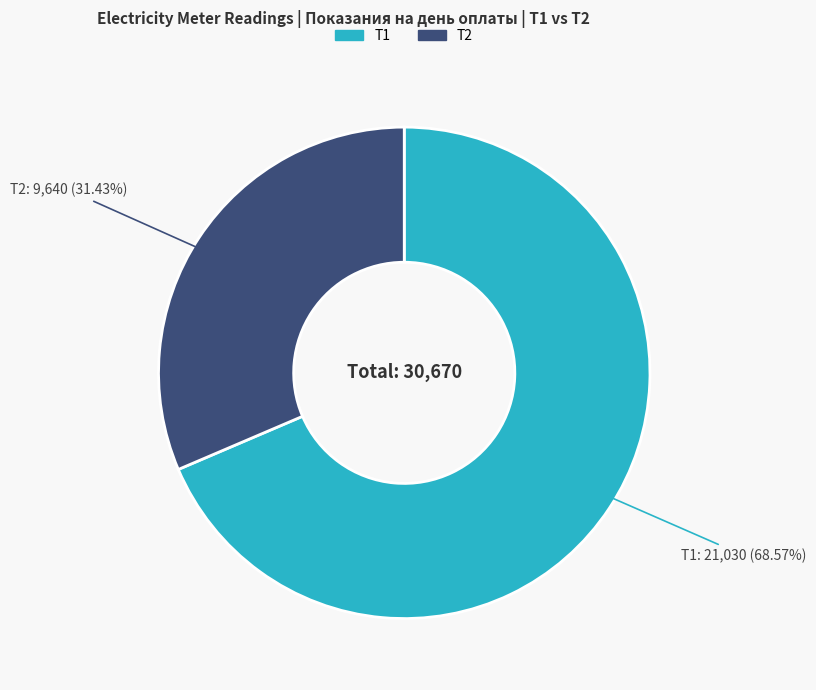

To the nearest percent, what percentage of the pie is Т1?

69%